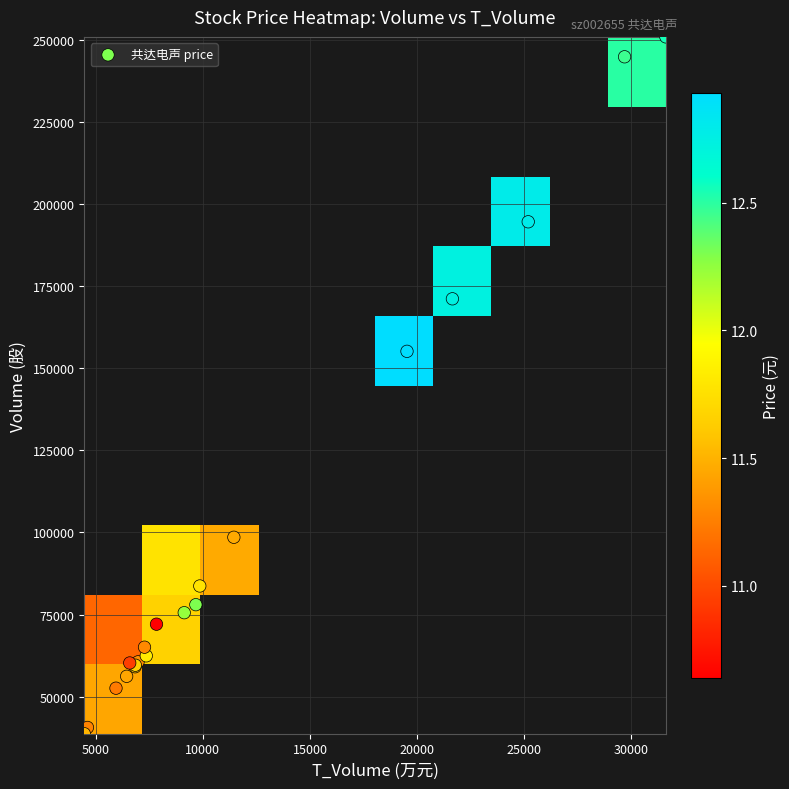

What is the average value of the t_volume series?

11945.8